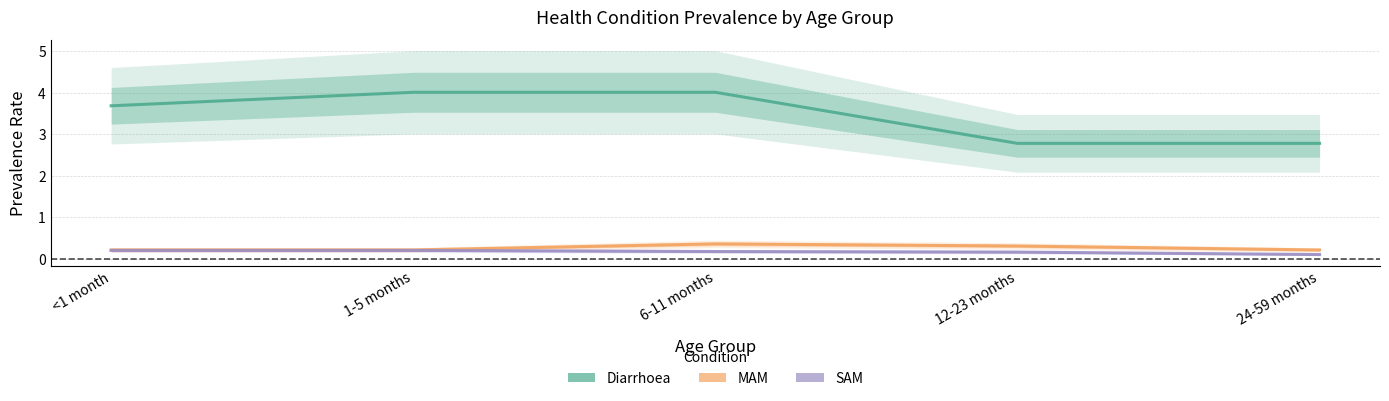

What is the difference between the maximum and minimum values in the MAM series?

0.1